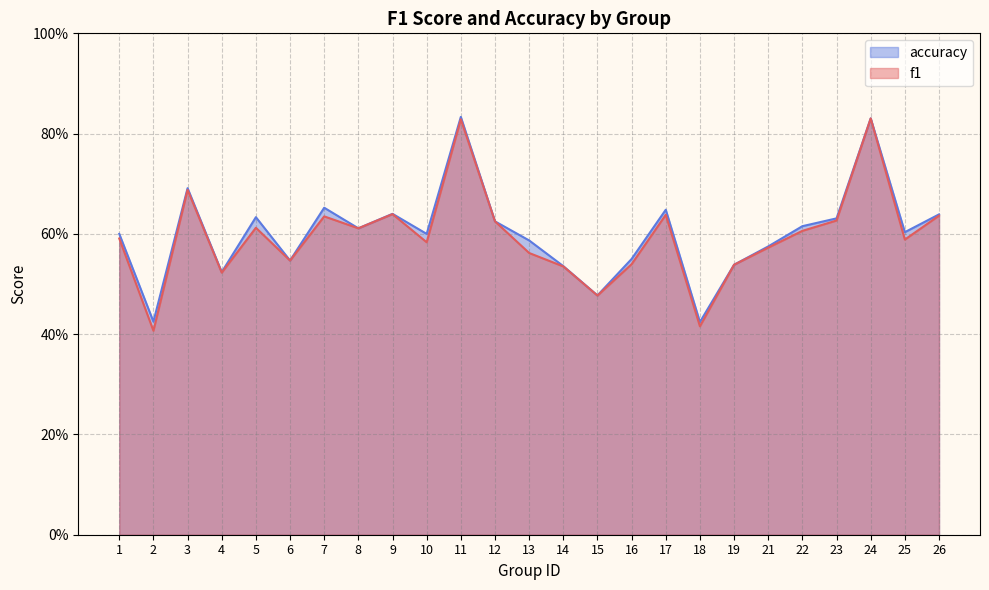

True or false: f1 and accuracy cross at least once.

False